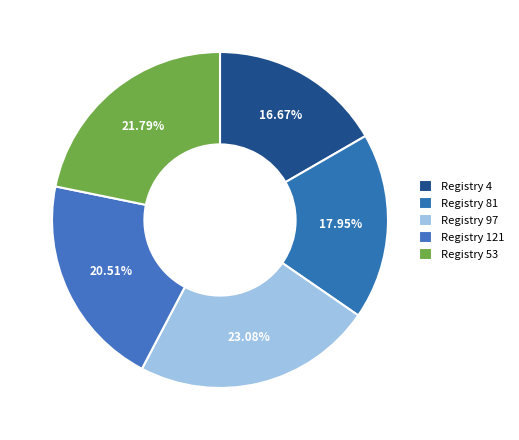

How many segments does this pie chart have?

5